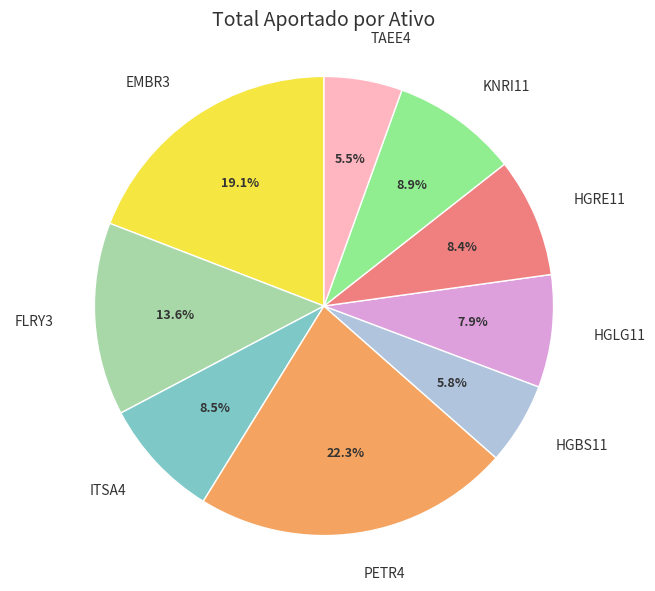

To the nearest percent, what is the difference between the largest and smallest slice percentages?

17%